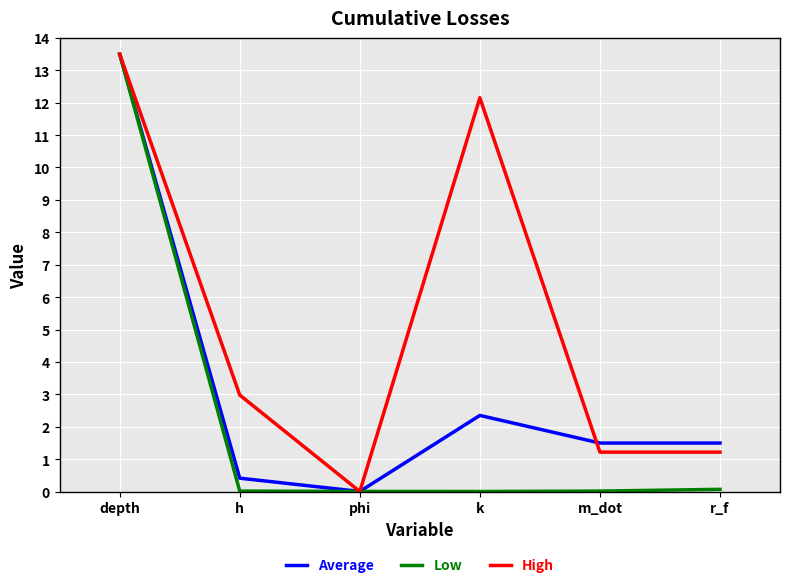

Does the chart have visible grid lines?

Yes